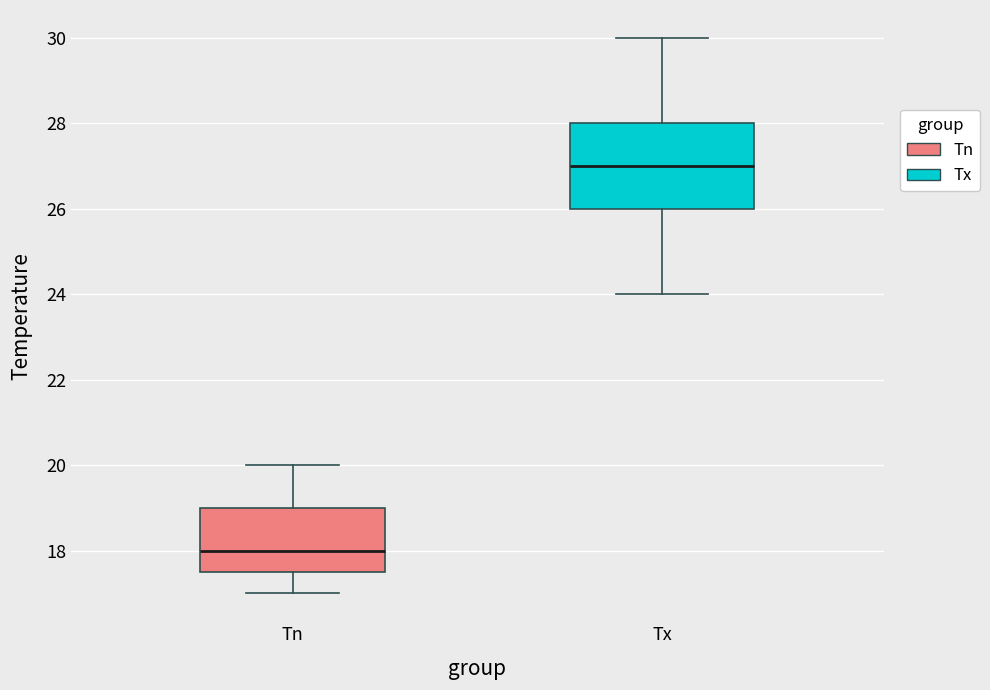

Reading left to right, transcribe this box plot: for each box, give where its median line is, the range the box spans, and where its two whiskers end, as read against the y-axis. The values are not printed on the chart, so give them approximately, as read against the axis.

Tn: median 18.0, box 17.6 to 19.0, whiskers 17.0 to 20.0
Tx: median 27.0, box 26.0 to 28.0, whiskers 24.0 to 30.0